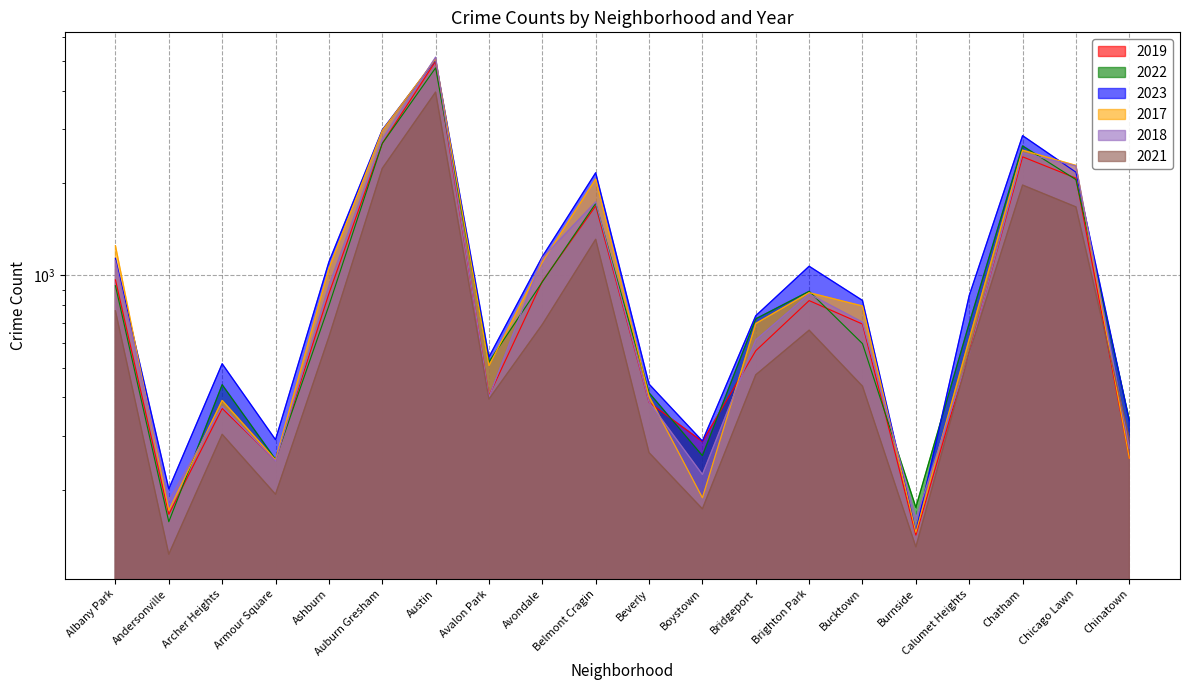

List the labels in order of 2023 value, smallest first.

Burnside, Andersonville, Boystown, Armour Square, Chinatown, Beverly, Archer Heights, Avalon Park, Bridgeport, Bucktown, Calumet Heights, Brighton Park, Ashburn, Albany Park, Avondale, Belmont Cragin, Chicago Lawn, Chatham, Auburn Gresham, Austin